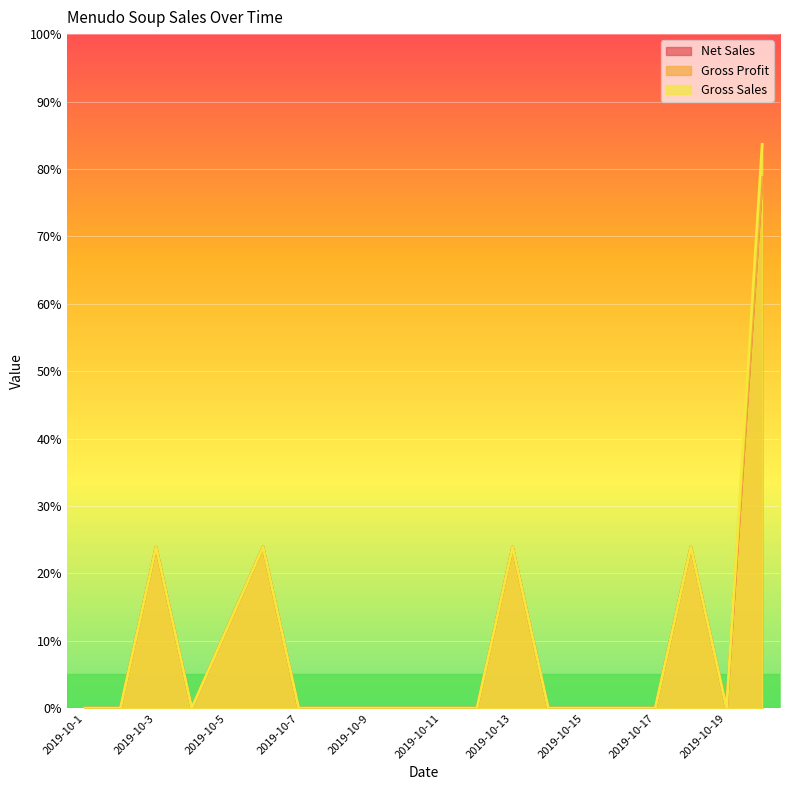

How many lines are shown in the chart?

3